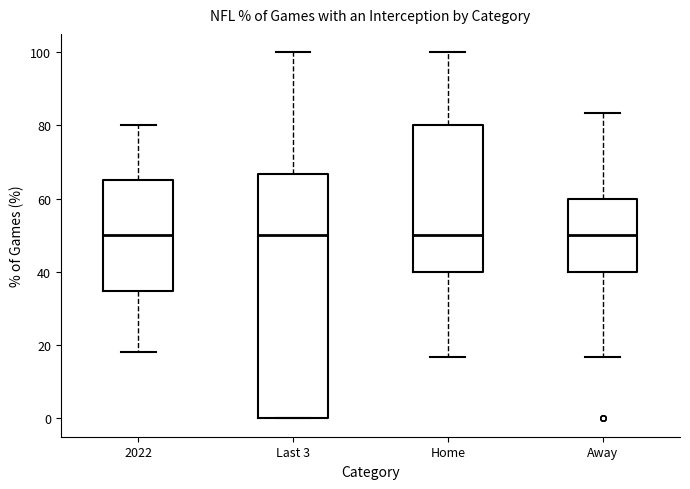

Reading left to right, transcribe this box plot: for each box, give where its median line is, the range the box spans, and where its two whiskers end, as read against the y-axis. The values are not printed on the chart, so give them approximately, as read against the axis.

2022: median 50, box 34 to 66, whiskers 18 to 80
Last 3: median 50, box 0 to 66, whiskers 0 to 100
Home: median 50, box 40 to 80, whiskers 16 to 100
Away: median 50, box 40 to 60, whiskers 16 to 84